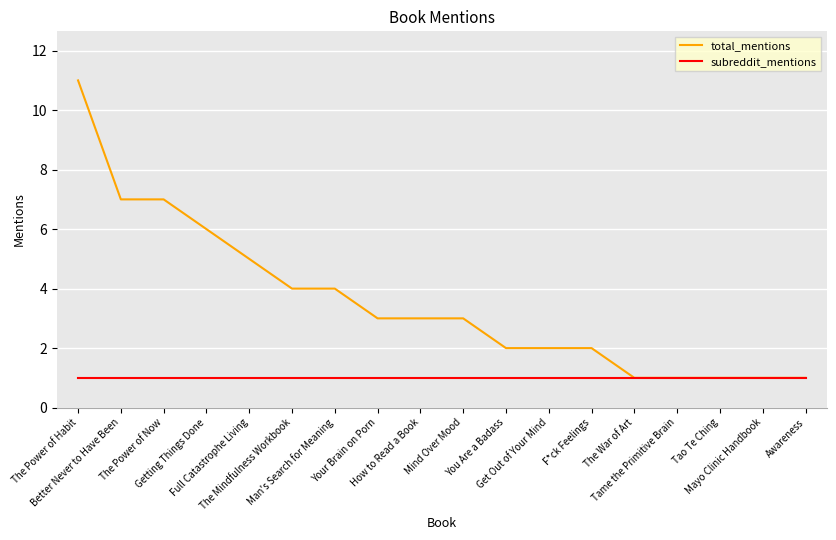

What is the smallest value displayed?

1